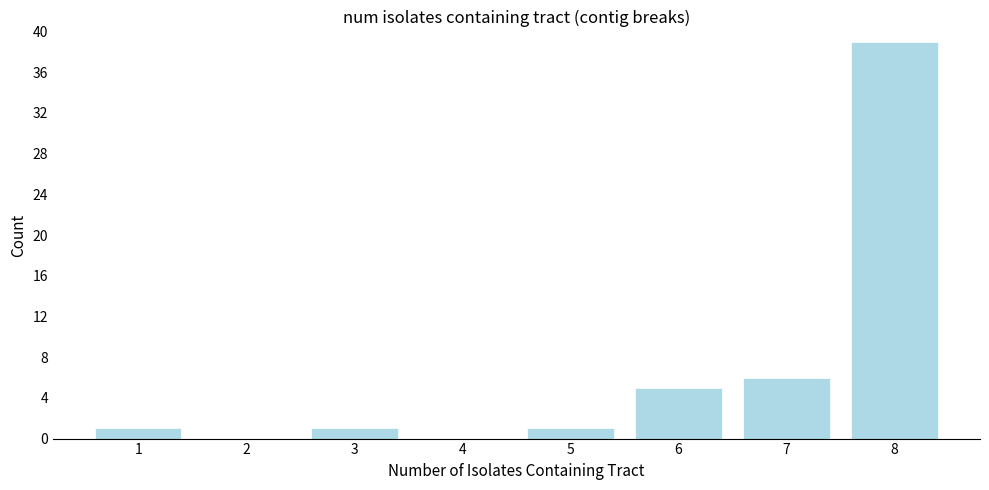

Reading right to left, extract all data points from this chart.

8=39	7=6	6=5	5=1	4=0	3=1	2=0	1=1